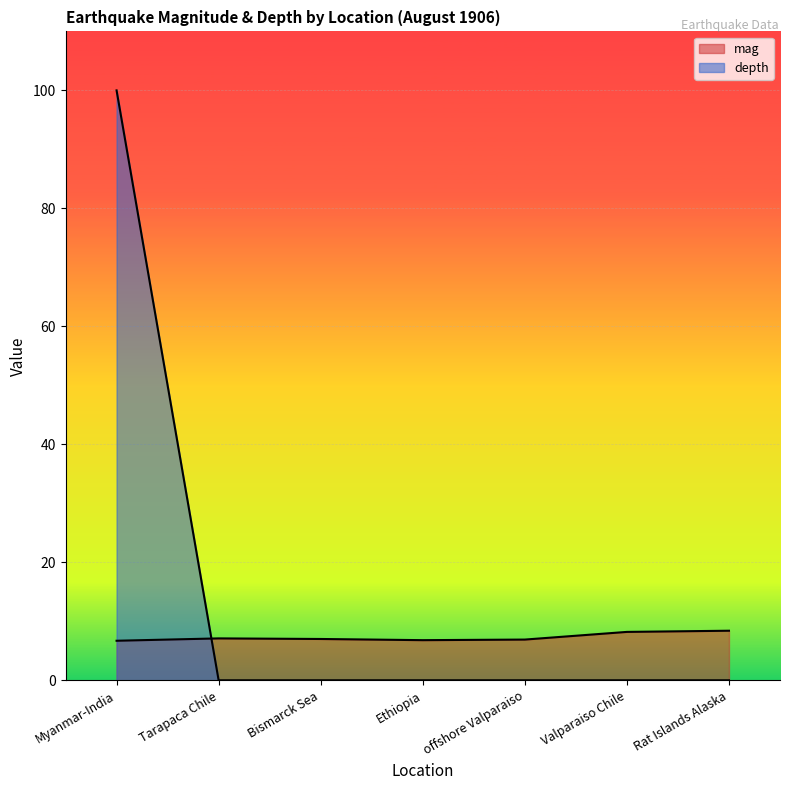

Reading left to right, extract all data points from this chart.

mag: 6.7	7.1	7.0	6.8	6.9	8.2	8.4
depth: 100.0	0.0	0.0	0.0	0.0	0.0	0.0